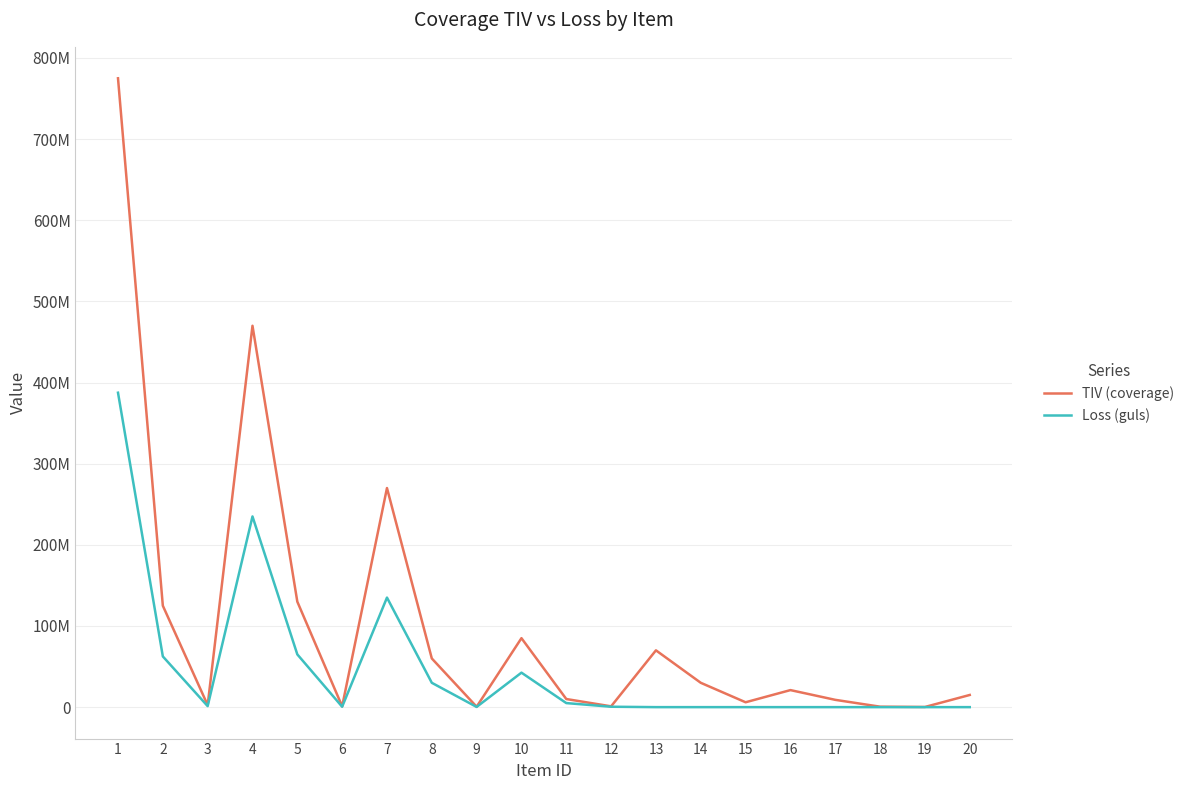

What are all the series names shown in the legend?

TIV (coverage), Loss (guls)